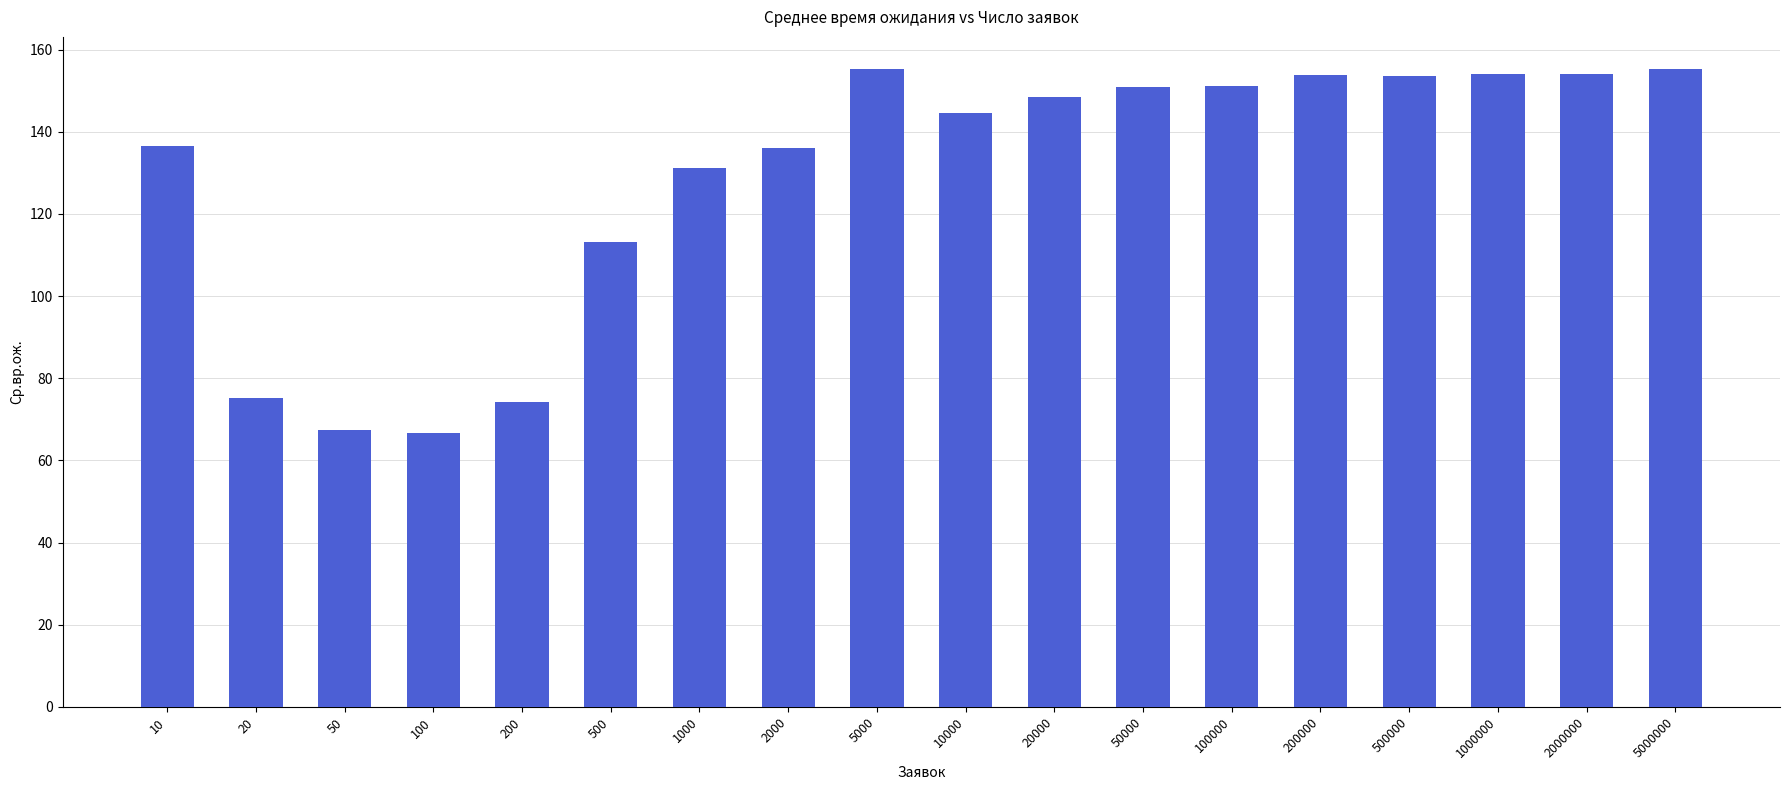

The value at 100000 is 263.3. True or false?

False